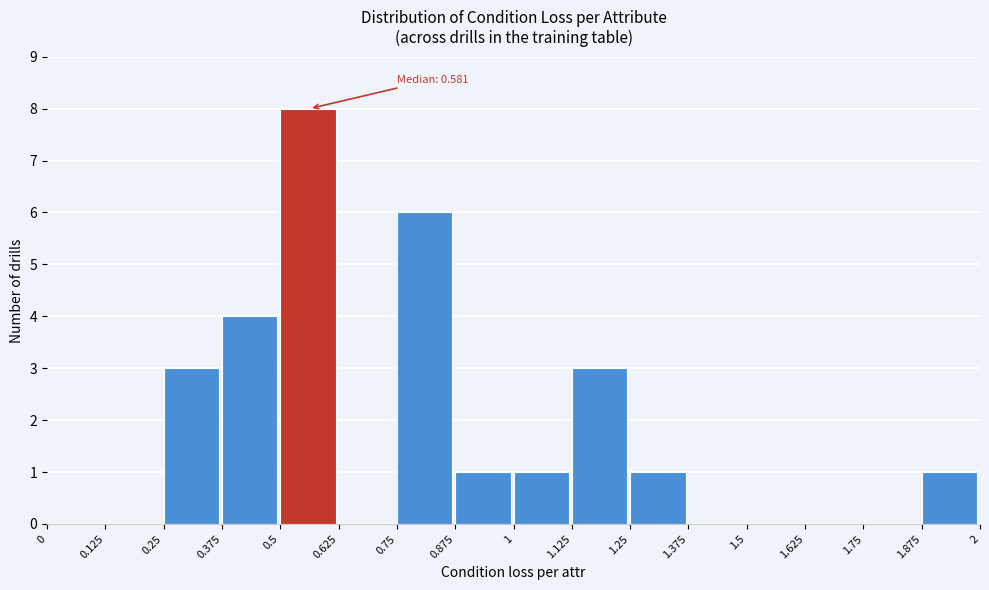

Over which range of the x-axis is the bar tallest?

0.5 to 0.625